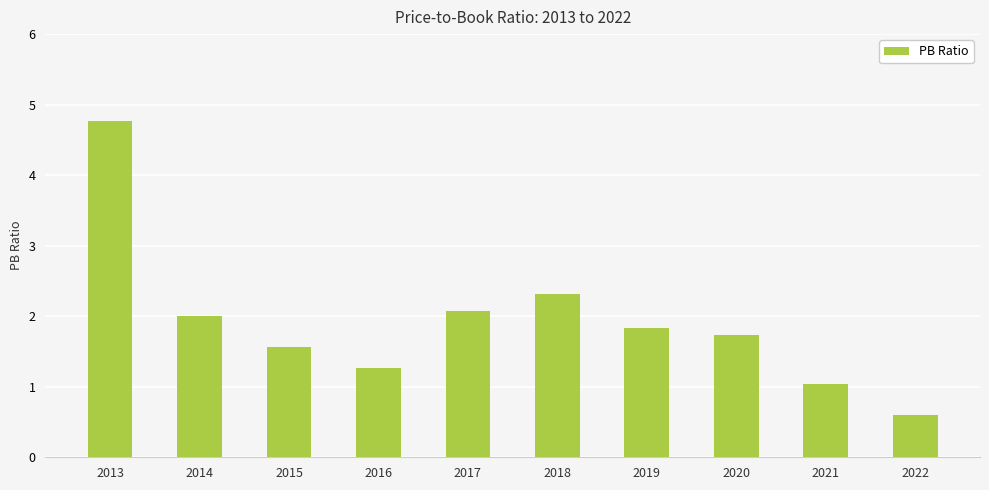

The value at 2019 is 1.8. True or false?

True